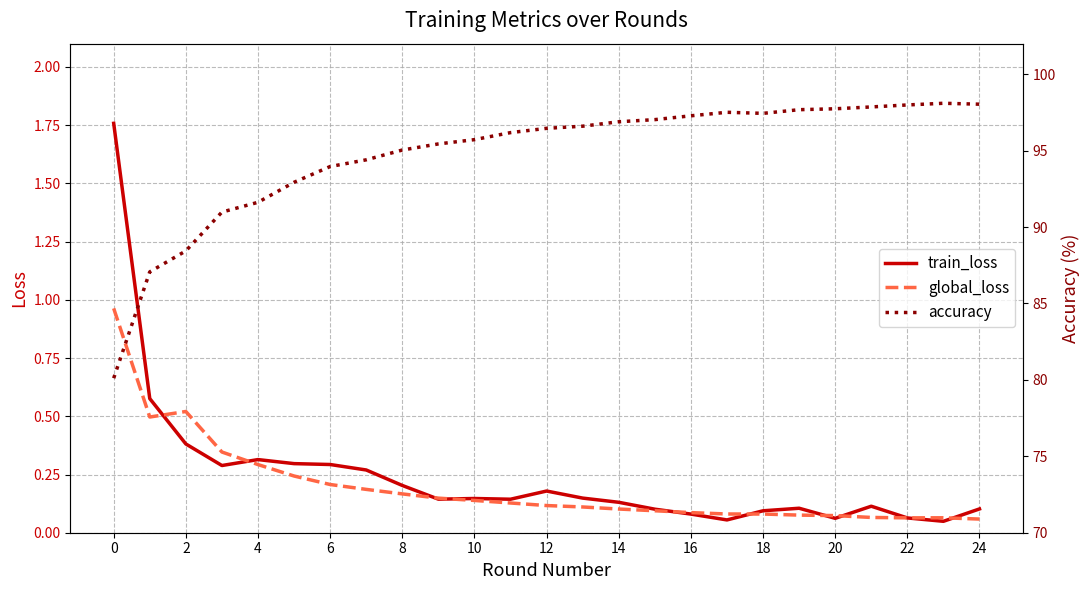

How many data points in accuracy are above 96?

14